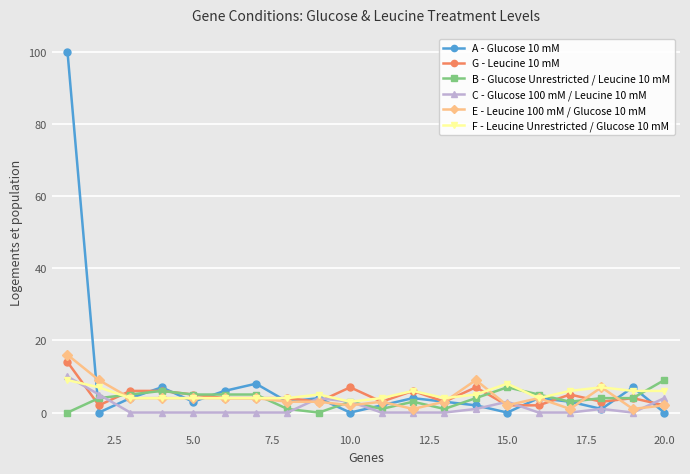

What is the minimum value for E - Leucine 100 mM / Glucose 10 mM?

1